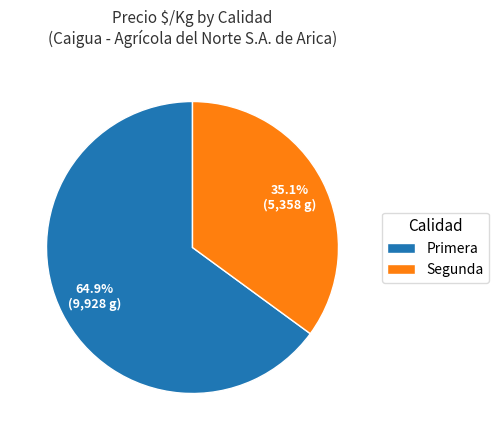

Is Segunda the majority of the pie?

No